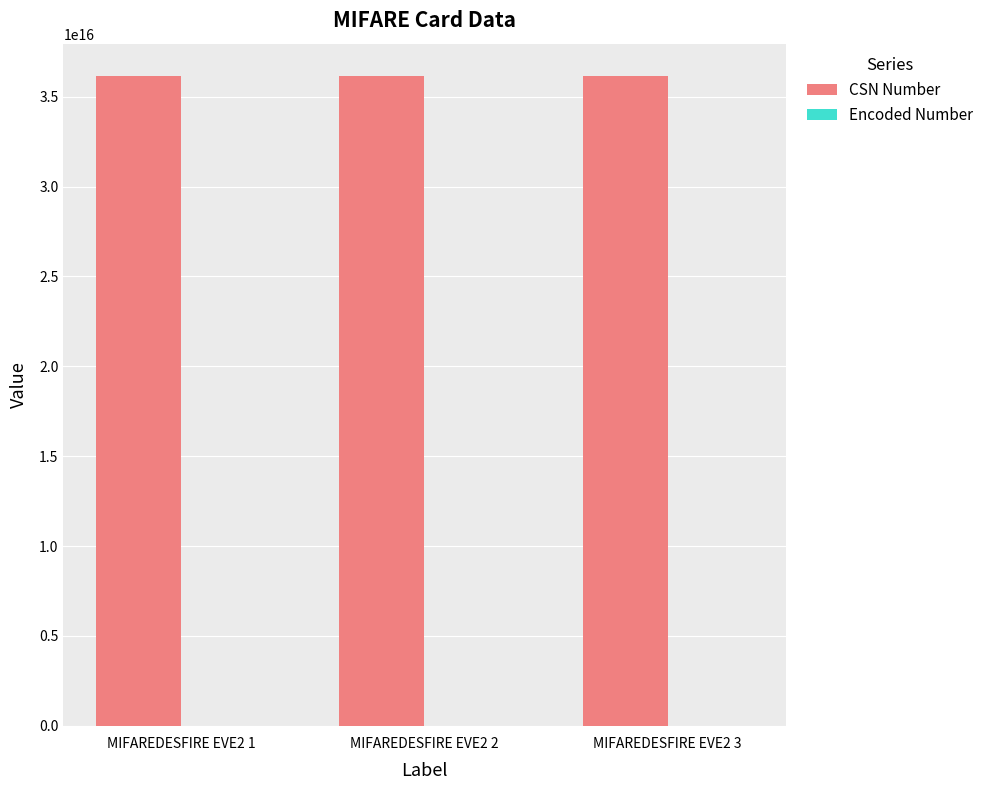

How many groups of bars are there?

3